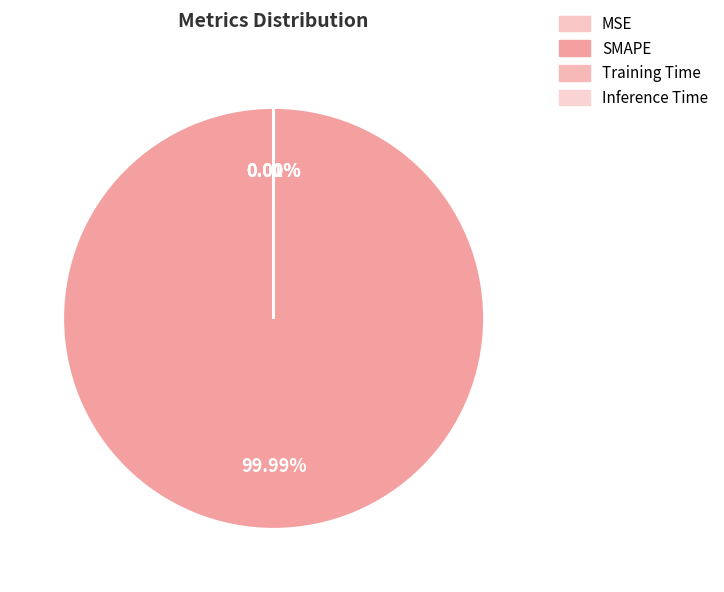

What percentage is the SMAPE slice, to the nearest percent?

100%